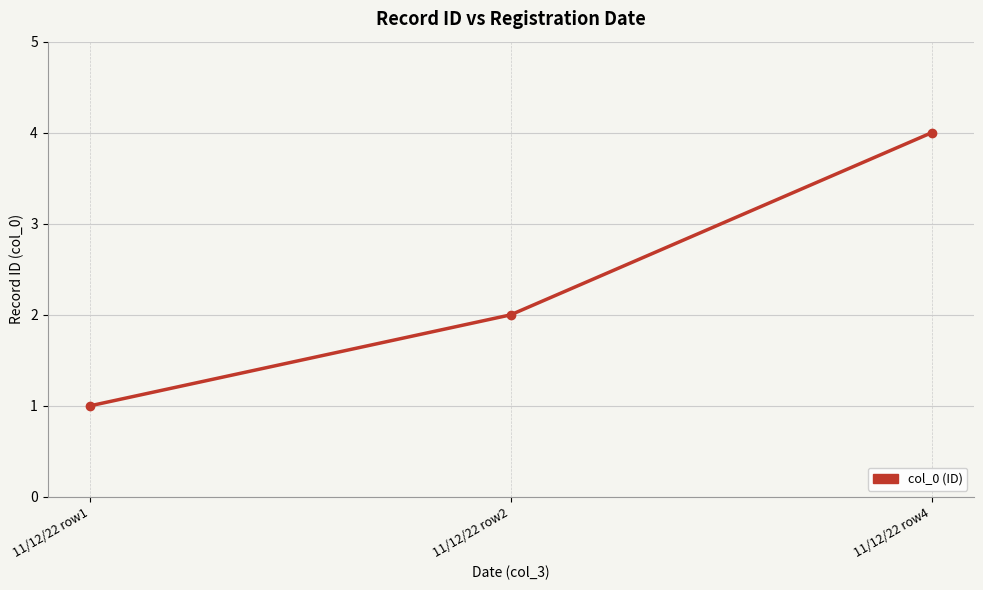

Rank the categories by value from highest to lowest.

11/12/22 row4, 11/12/22 row2, 11/12/22 row1